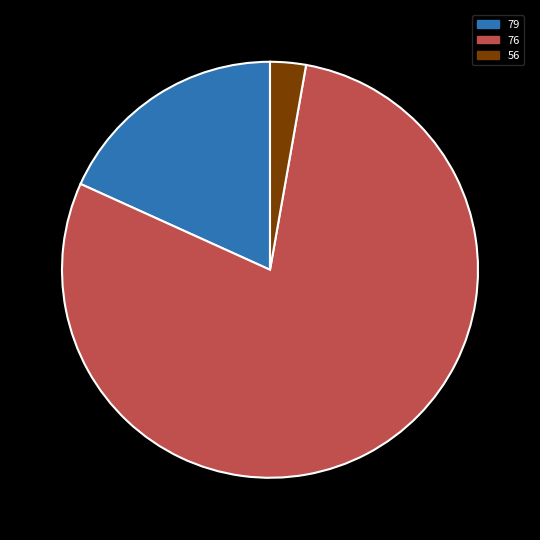

Is there any slice that represents more than half of the pie?

Yes